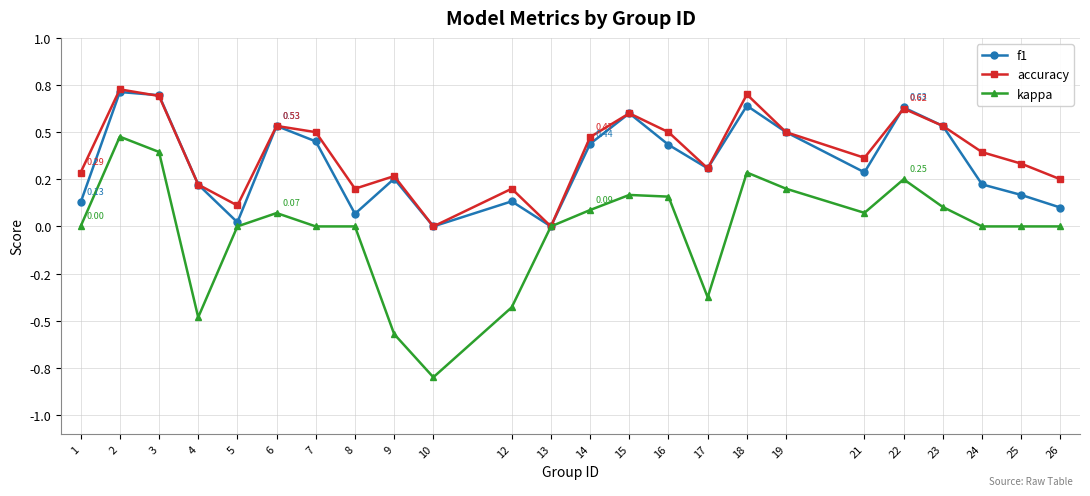

What are all the series names shown in the legend?

f1, accuracy, kappa